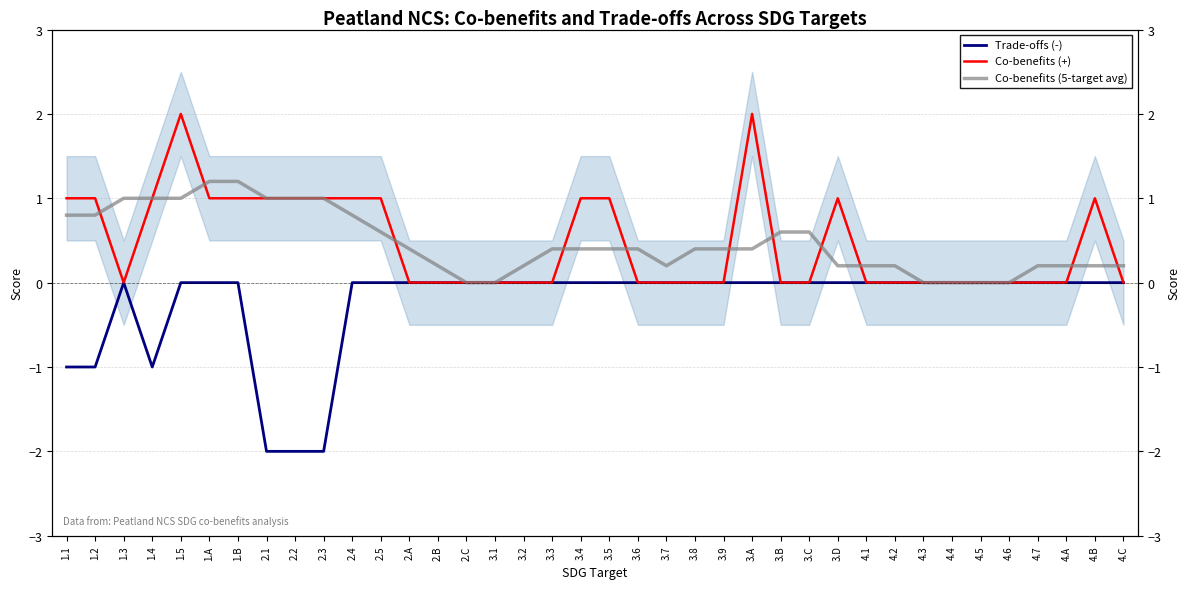

Reading left to right, list all the values displayed in this chart.

Trade-offs (-): 1.1=-1.0	1.2=-1.0	1.3=0.0	1.4=-1.0	1.5=0.0	1.A=0.0	1.B=0.0	2.1=-2.0	2.2=-2.0	2.3=-2.0	2.4=0.0	2.5=0.0	2.A=0.0	2.B=0.0	2.C=0.0	3.1=0.0	3.2=0.0	3.3=0.0	3.4=0.0	3.5=0.0	3.6=0.0	3.7=0.0	3.8=0.0	3.9=0.0	3.A=0.0	3.B=0.0	3.C=0.0	3.D=0.0	4.1=0.0	4.2=0.0	4.3=0.0	4.4=0.0	4.5=0.0	4.6=0.0	4.7=0.0	4.A=0.0	4.B=0.0	4.C=0.0
Co-benefits (+): 1.1=1.0	1.2=1.0	1.3=0.0	1.4=1.0	1.5=2.0	1.A=1.0	1.B=1.0	2.1=1.0	2.2=1.0	2.3=1.0	2.4=1.0	2.5=1.0	2.A=0.0	2.B=0.0	2.C=0.0	3.1=0.0	3.2=0.0	3.3=0.0	3.4=1.0	3.5=1.0	3.6=0.0	3.7=0.0	3.8=0.0	3.9=0.0	3.A=2.0	3.B=0.0	3.C=0.0	3.D=1.0	4.1=0.0	4.2=0.0	4.3=0.0	4.4=0.0	4.5=0.0	4.6=0.0	4.7=0.0	4.A=0.0	4.B=1.0	4.C=0.0
Co-benefits (5-target avg): 1.1=0.8	1.2=0.8	1.3=1.0	1.4=1.0	1.5=1.0	1.A=1.2	1.B=1.2	2.1=1.0	2.2=1.0	2.3=1.0	2.4=0.8	2.5=0.6	2.A=0.4	2.B=0.2	2.C=0.0	3.1=0.0	3.2=0.2	3.3=0.4	3.4=0.4	3.5=0.4	3.6=0.4	3.7=0.2	3.8=0.4	3.9=0.4	3.A=0.4	3.B=0.6	3.C=0.6	3.D=0.2	4.1=0.2	4.2=0.2	4.3=0.0	4.4=0.0	4.5=0.0	4.6=0.0	4.7=0.2	4.A=0.2	4.B=0.2	4.C=0.2